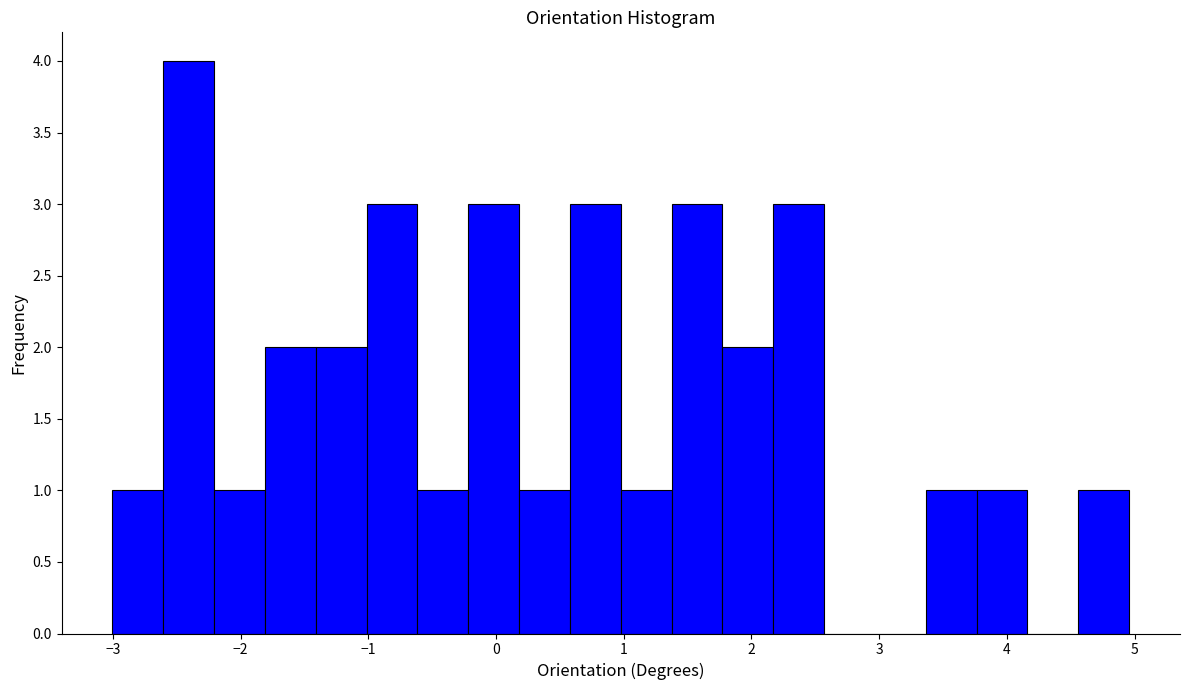

Around what value on the x-axis is the tallest bar? Give the approximate position of its centre, as read against the axis.

-2.4